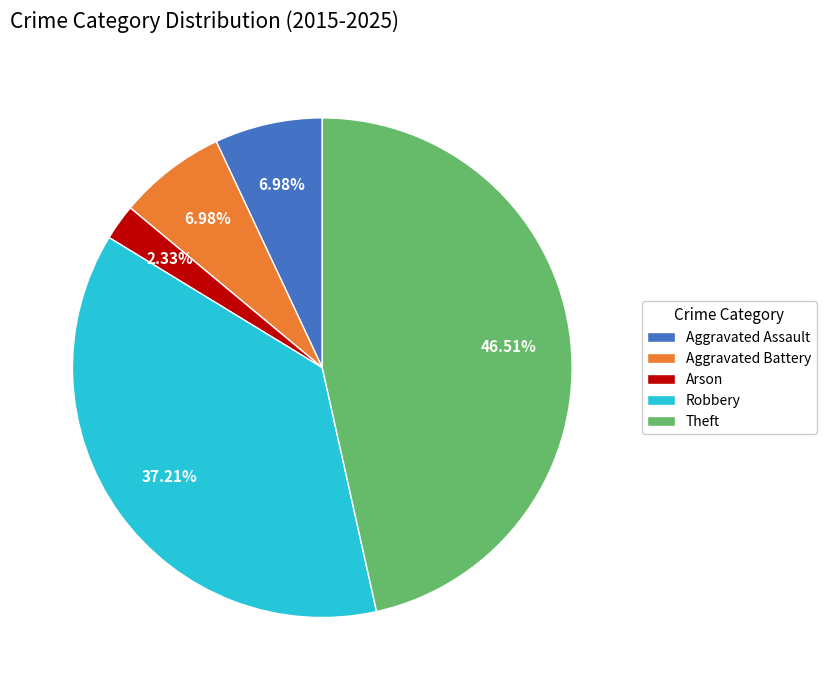

Approximately how many times larger is the value at Robbery compared to Aggravated Battery?

5.3